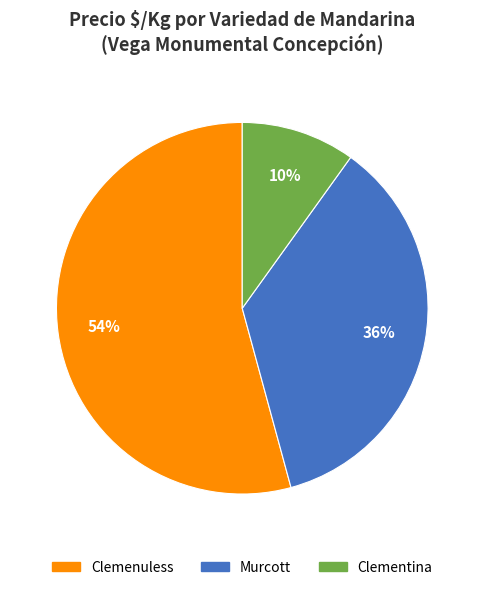

True or false: Clemenuless accounts for 60% of the total.

False